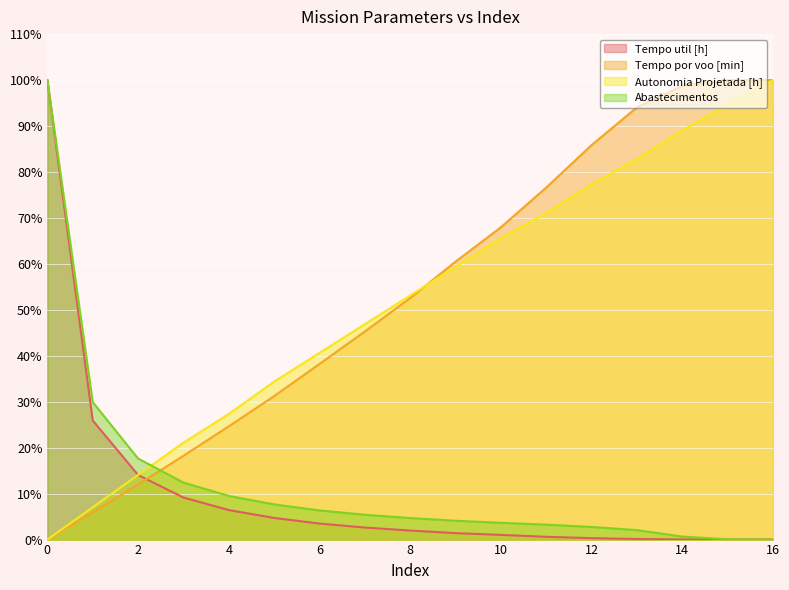

How many times do Abastecimentos and Tempo por voo [min] cross each other?

1